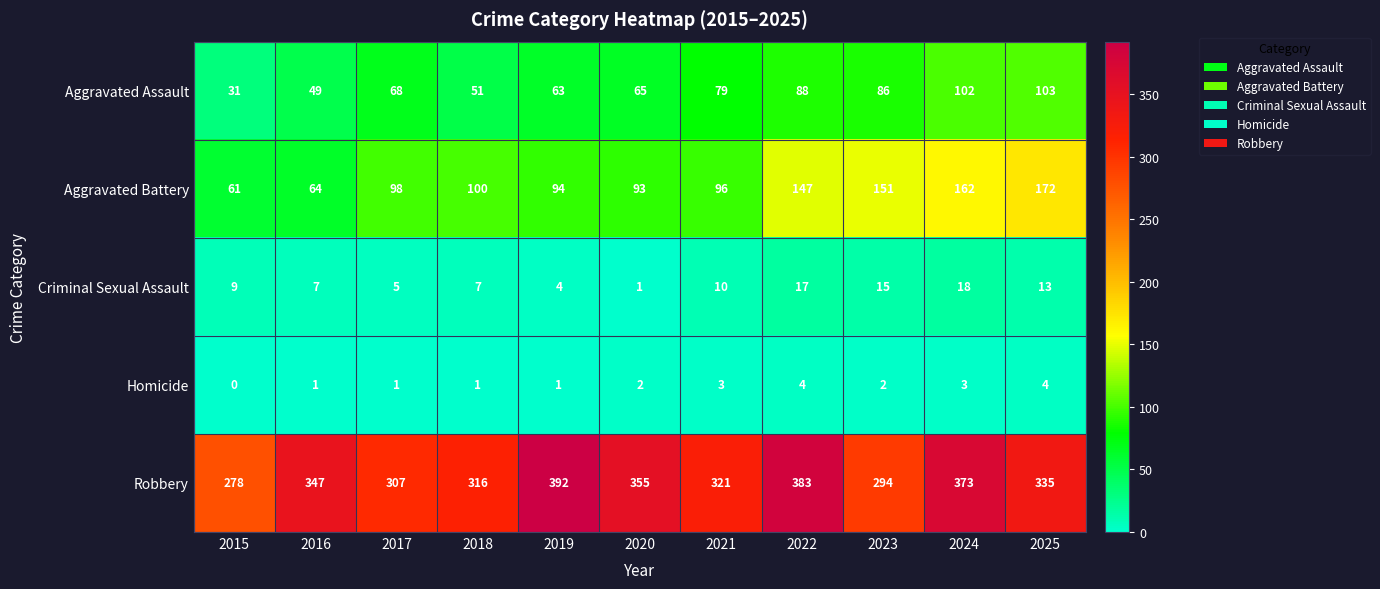

What is the difference between the maximum and minimum values in the Aggravated Assault series?

72